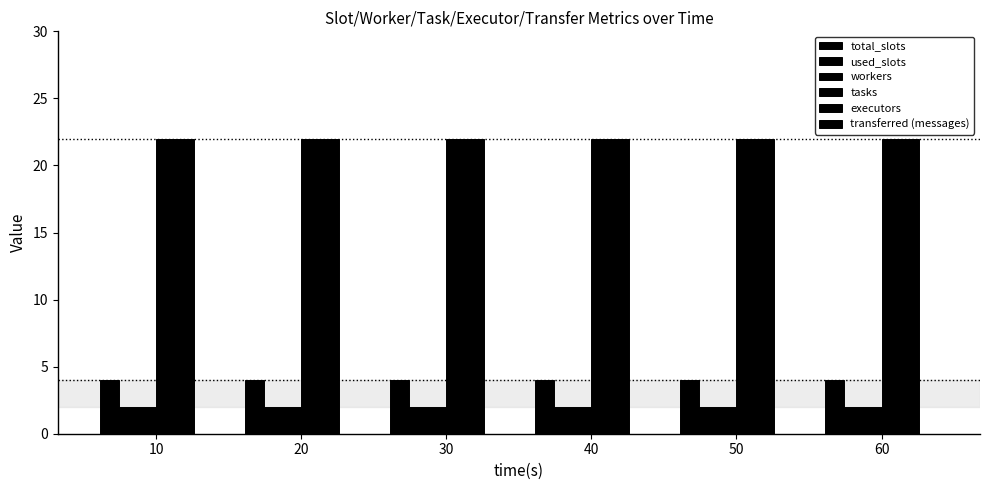

How many data points does each series have?

6